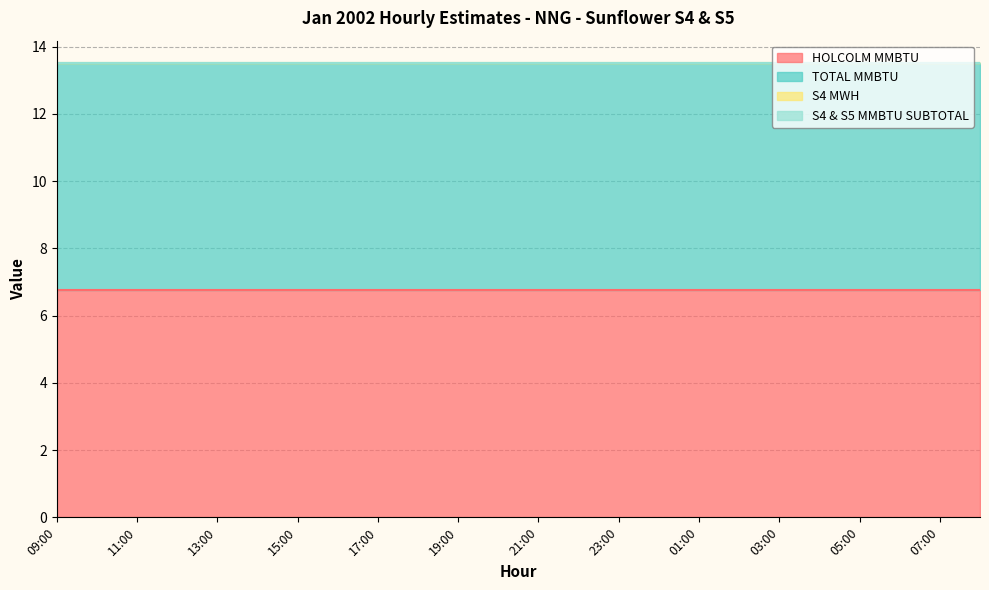

True or false: HOLCOLM MMBTU and S4 & S5 MMBTU SUBTOTAL intersect in this chart.

False